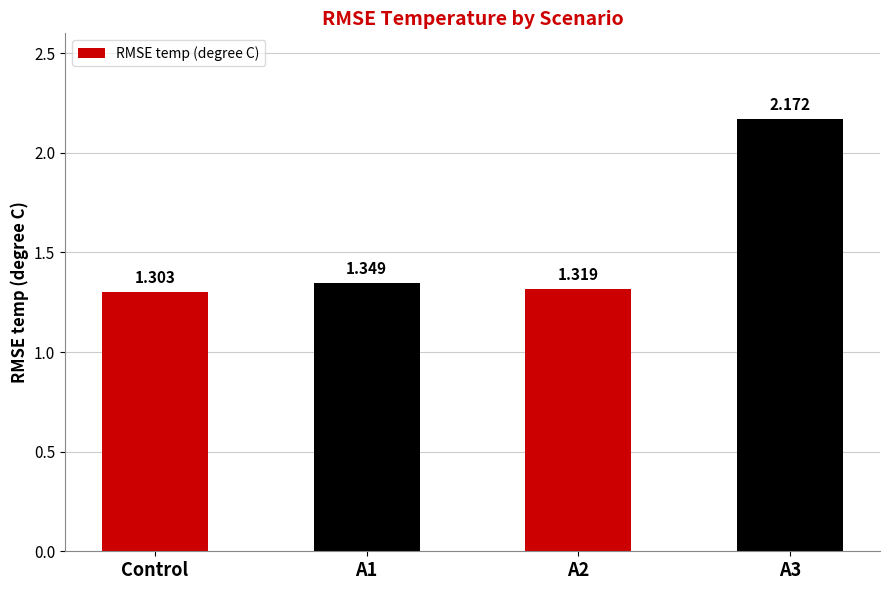

Between Control and A3, which is larger?

A3